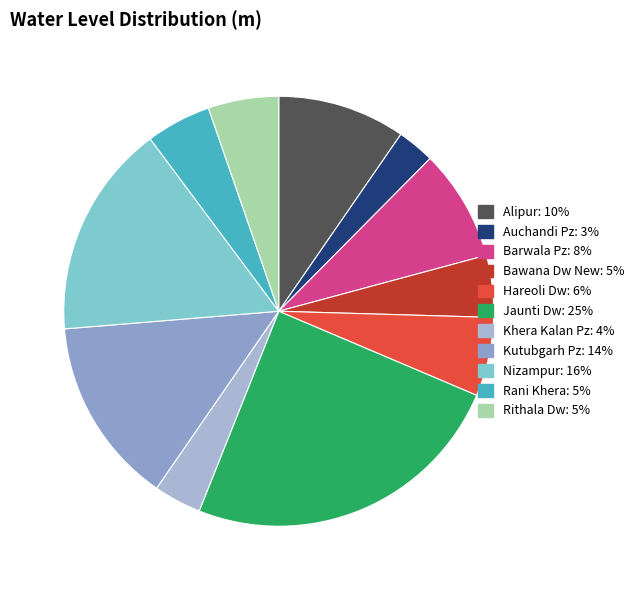

What percentage is the Hareoli Dw slice, to the nearest percent?

6%